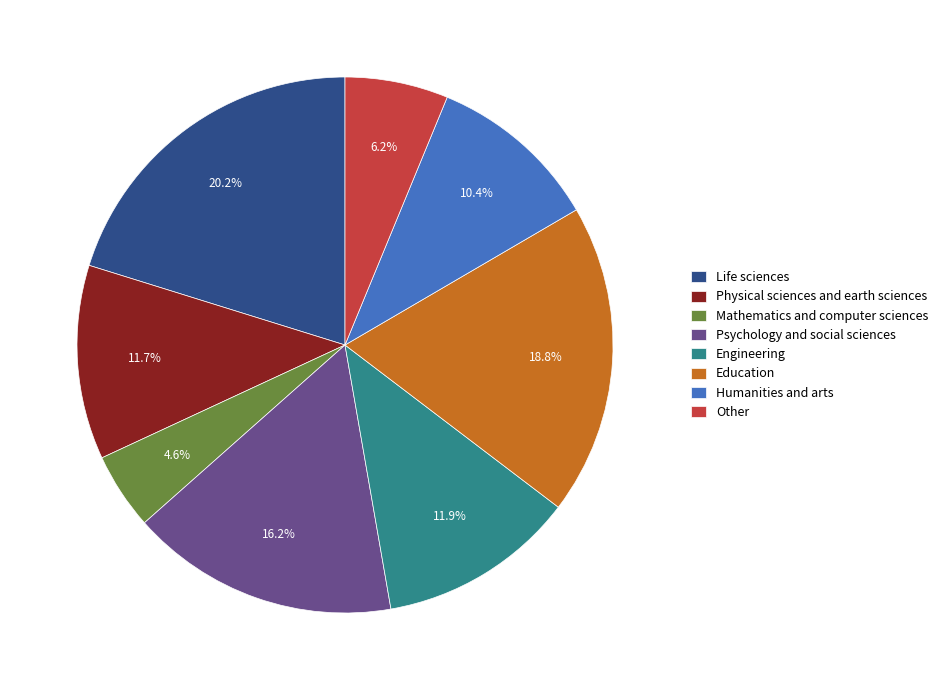

To the nearest percent, what portion does Other represent?

6%